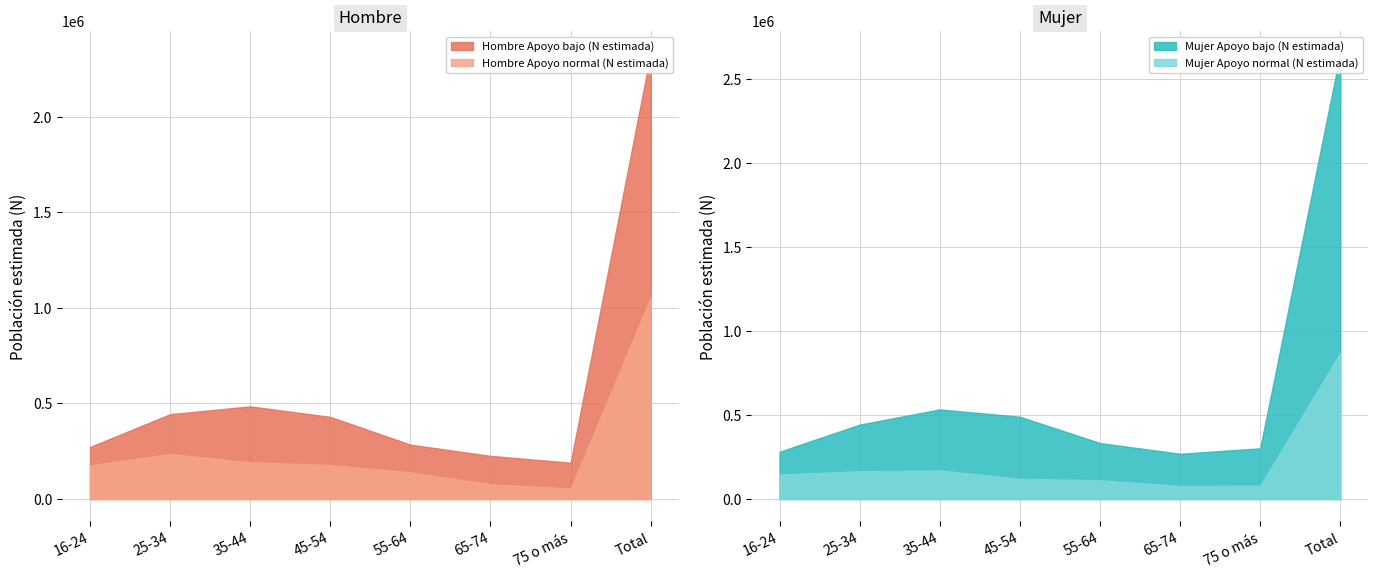

What is the difference between the maximum and second lowest values in the Hombre Apoyo normal (N estimada) series?

977024